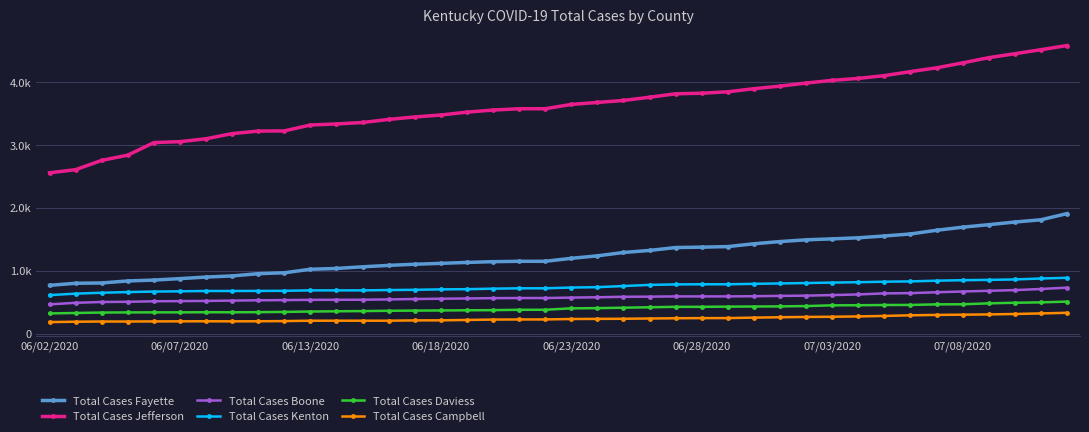

True or false: Total Cases Kenton and Total Cases Fayette intersect in this chart.

False